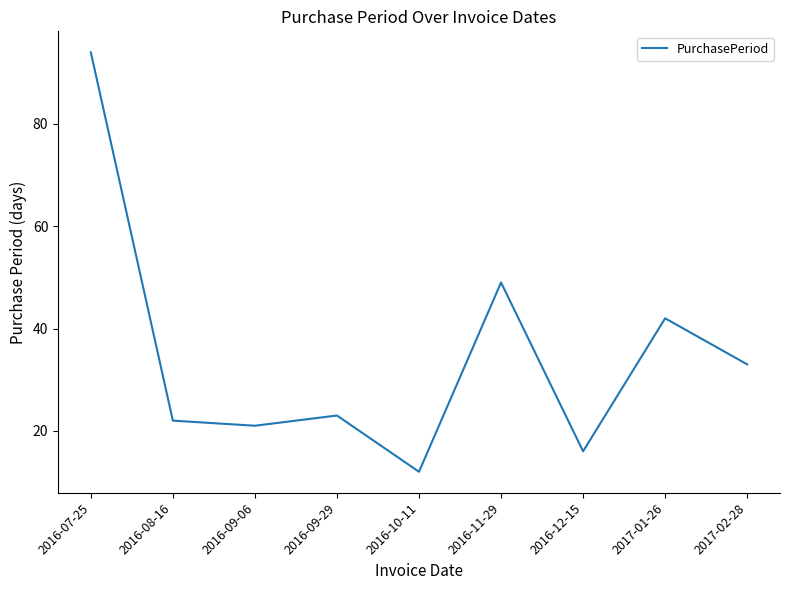

Where is the data nearest to the value 53?

2016-11-29